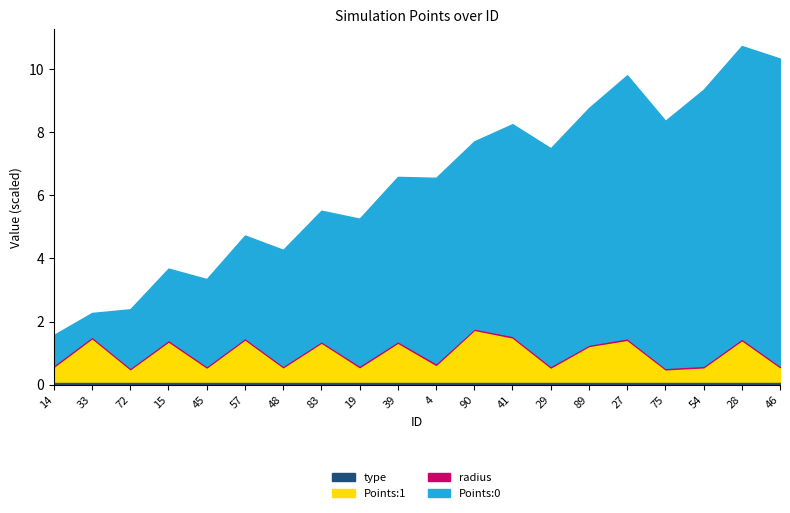

True or false: radius_scaled and type_val intersect in this chart.

False